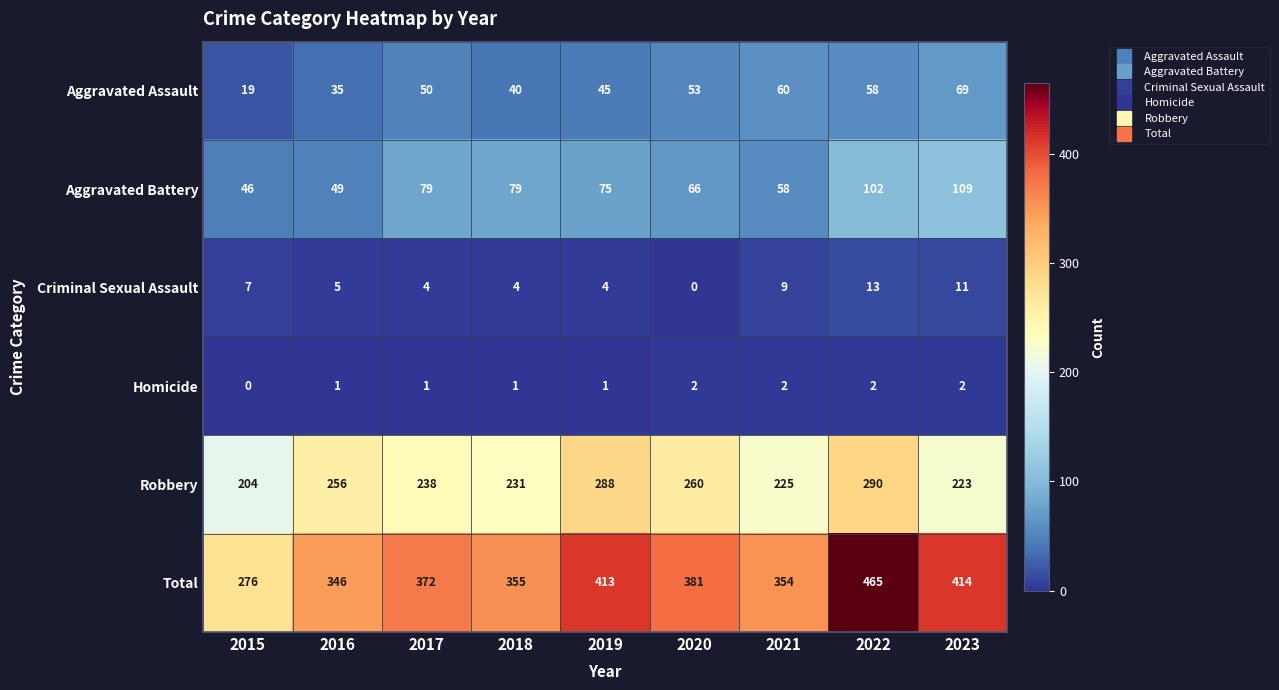

Is it true that Total equals 413 at 2019?

True